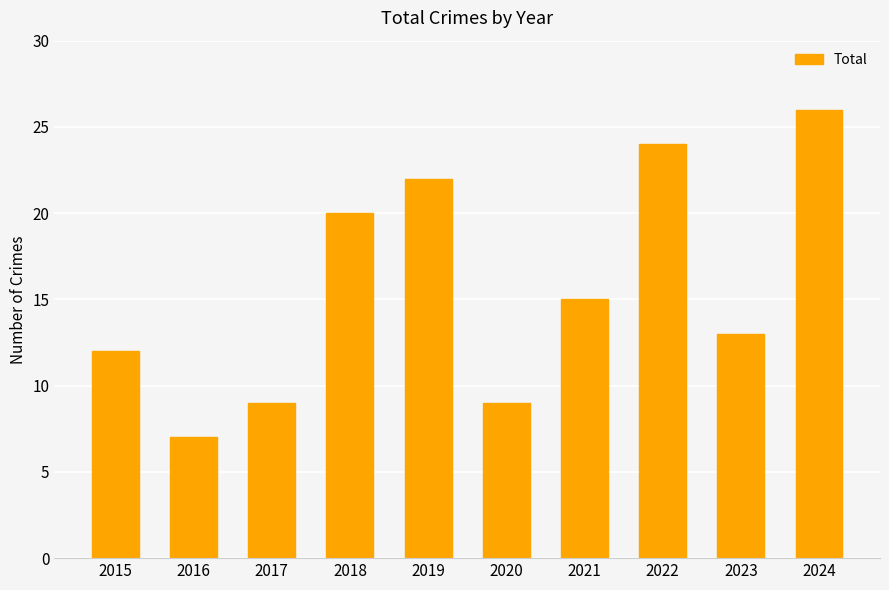

What is the sum of all values?

157